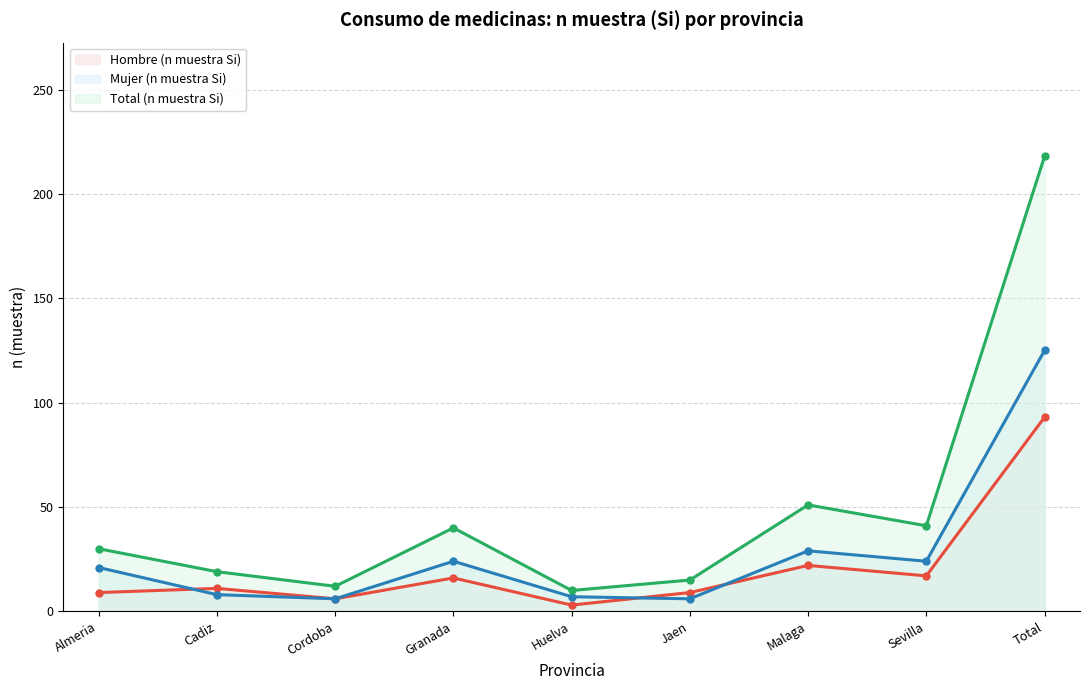

At Malaga, list the series in order from smallest to largest.

Hombre (n muestra Si), Mujer (n muestra Si), Total (n muestra Si)